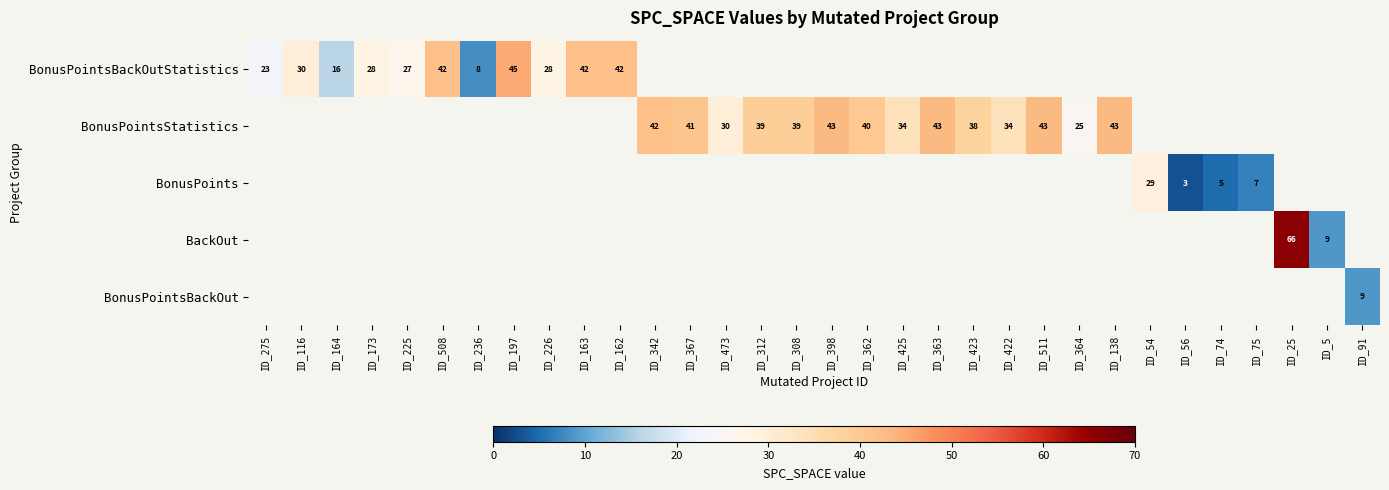

True or false: BonusPointsStatistics has a value of 25 at ID_364.

True